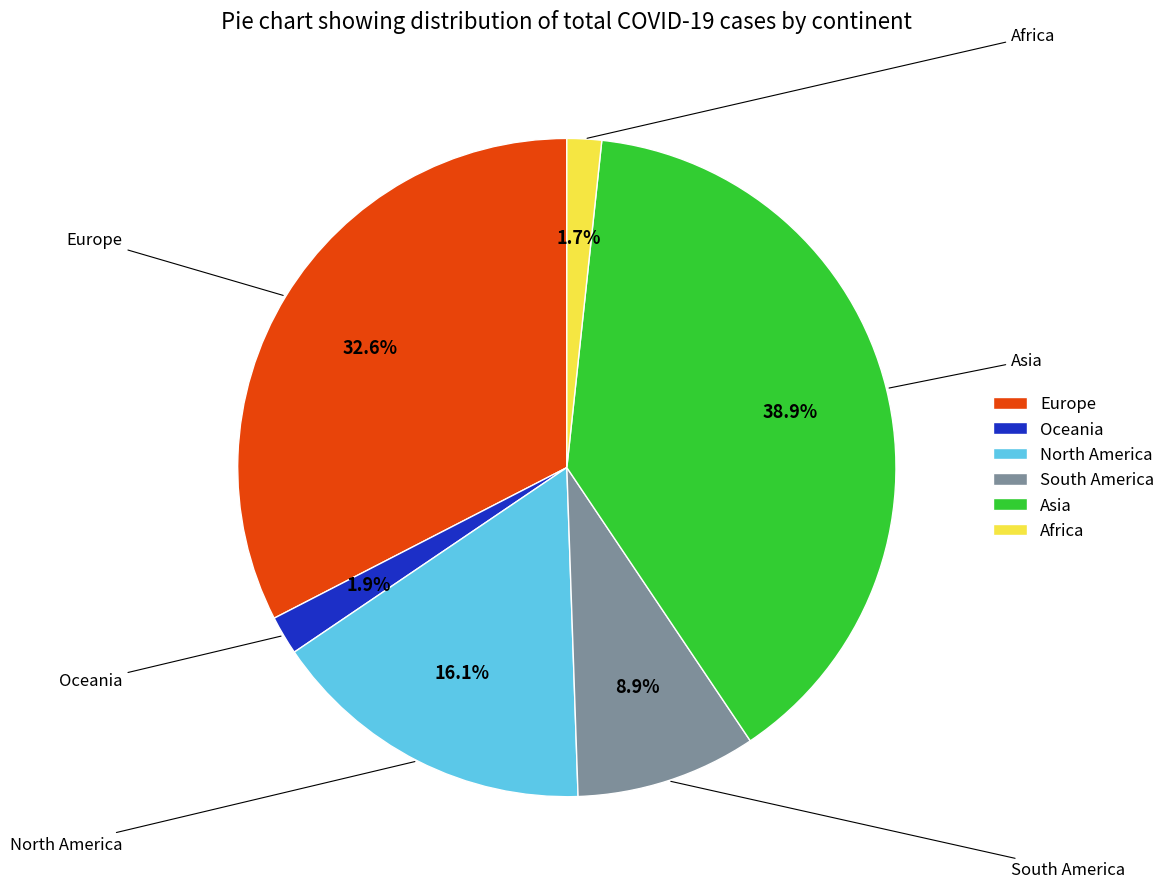

What is the total percentage of Oceania and North America?

18.0%